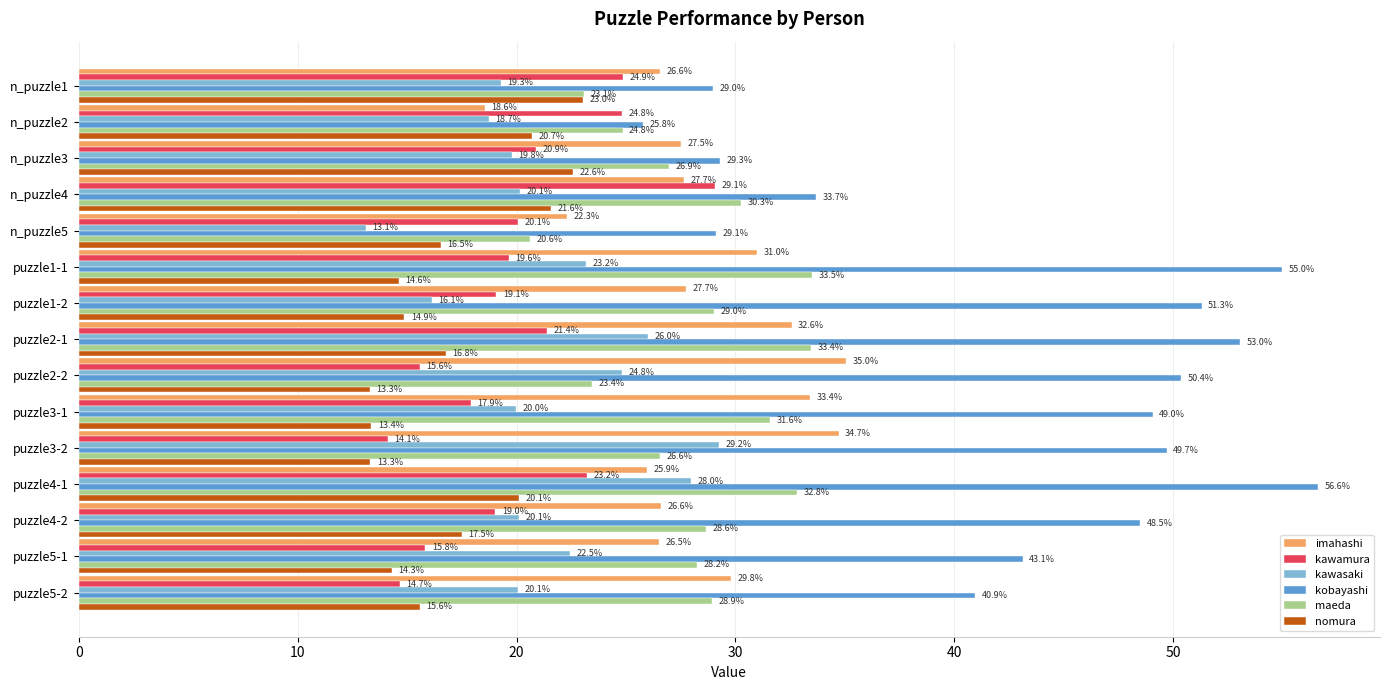

What is the highest value of the kobayashi series?

56.6